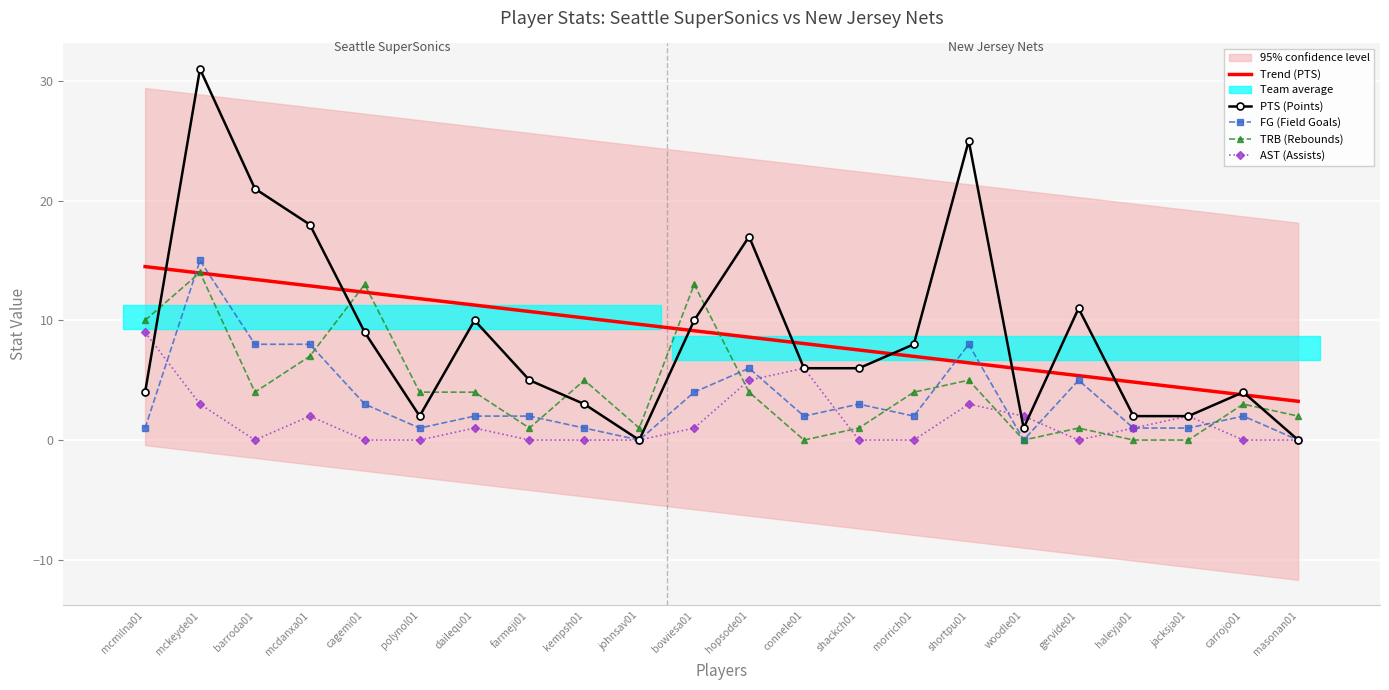

How many interior local peaks does the FG (Field Goals) series have?

6